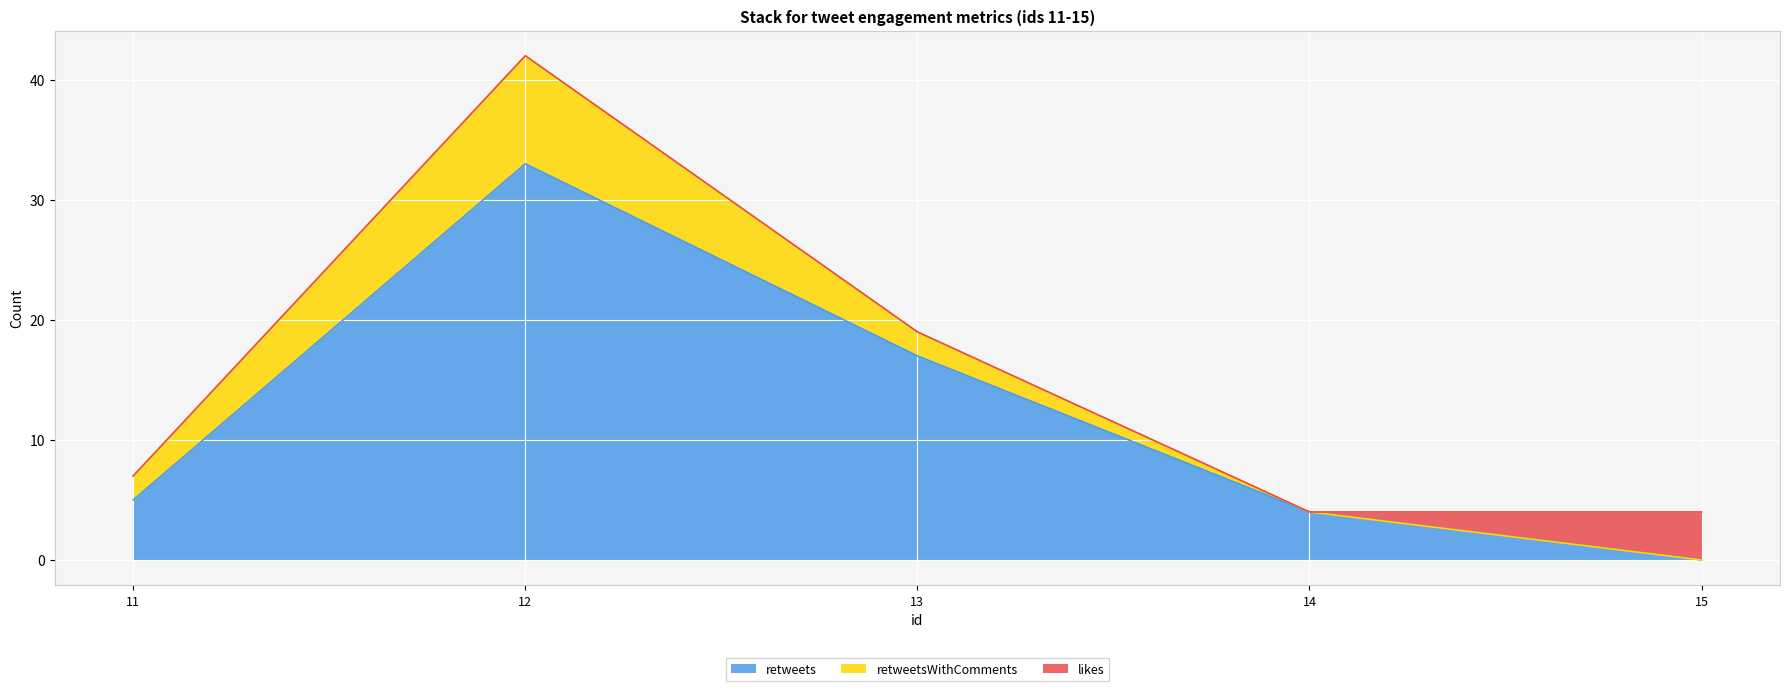

At which label does retweetsWithComments first exceed 2?

12